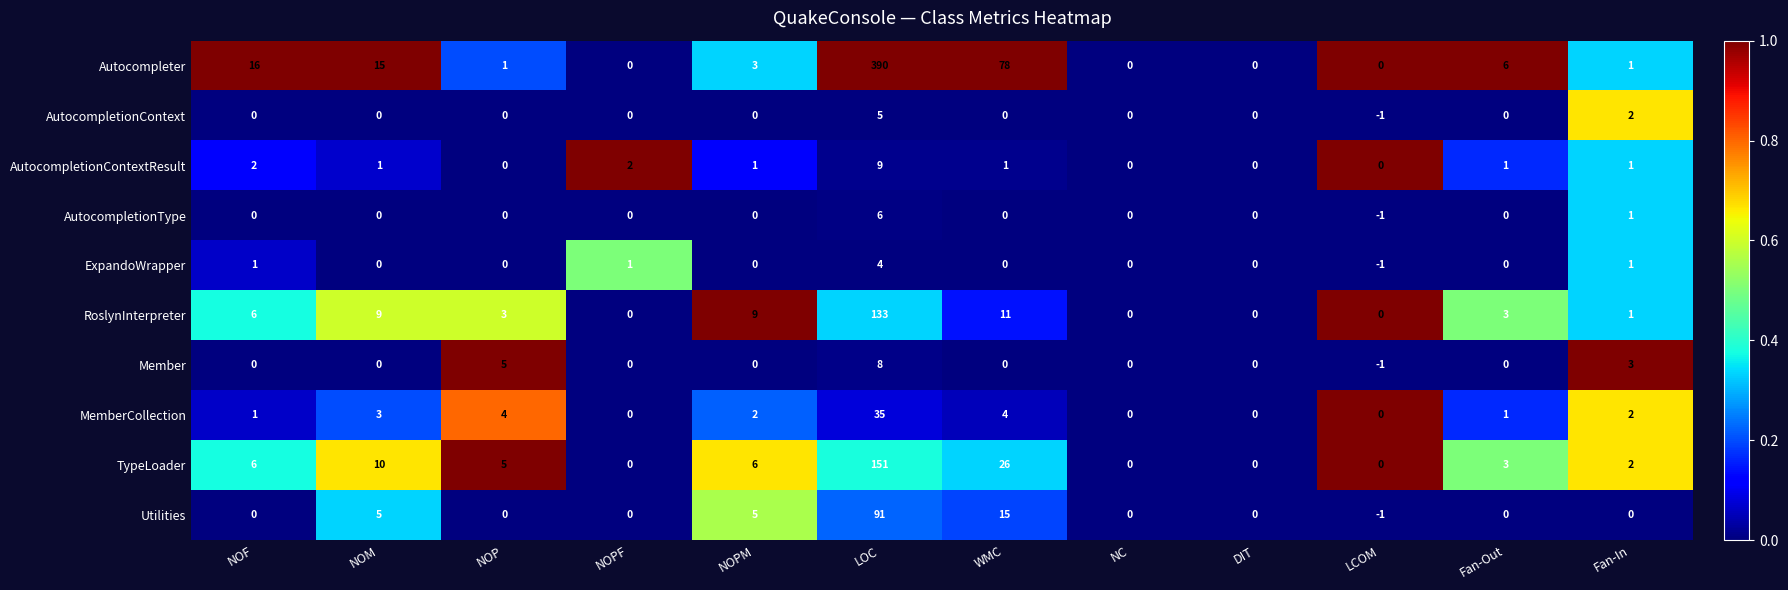

What is the difference between the maximum and minimum values in the RoslynInterpreter series?

133